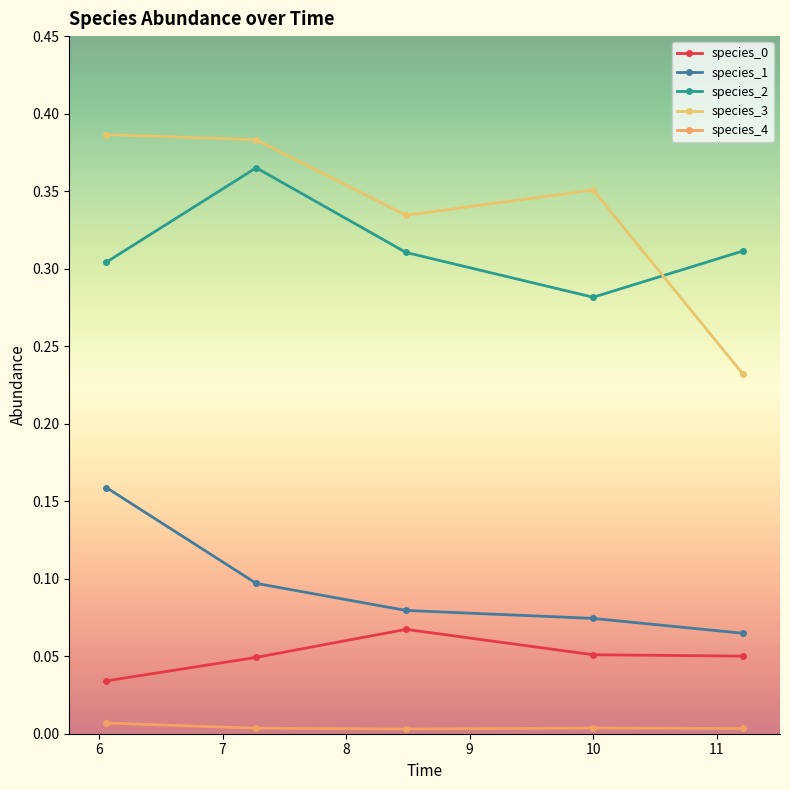

Which series has the widest spread of values?

species_3